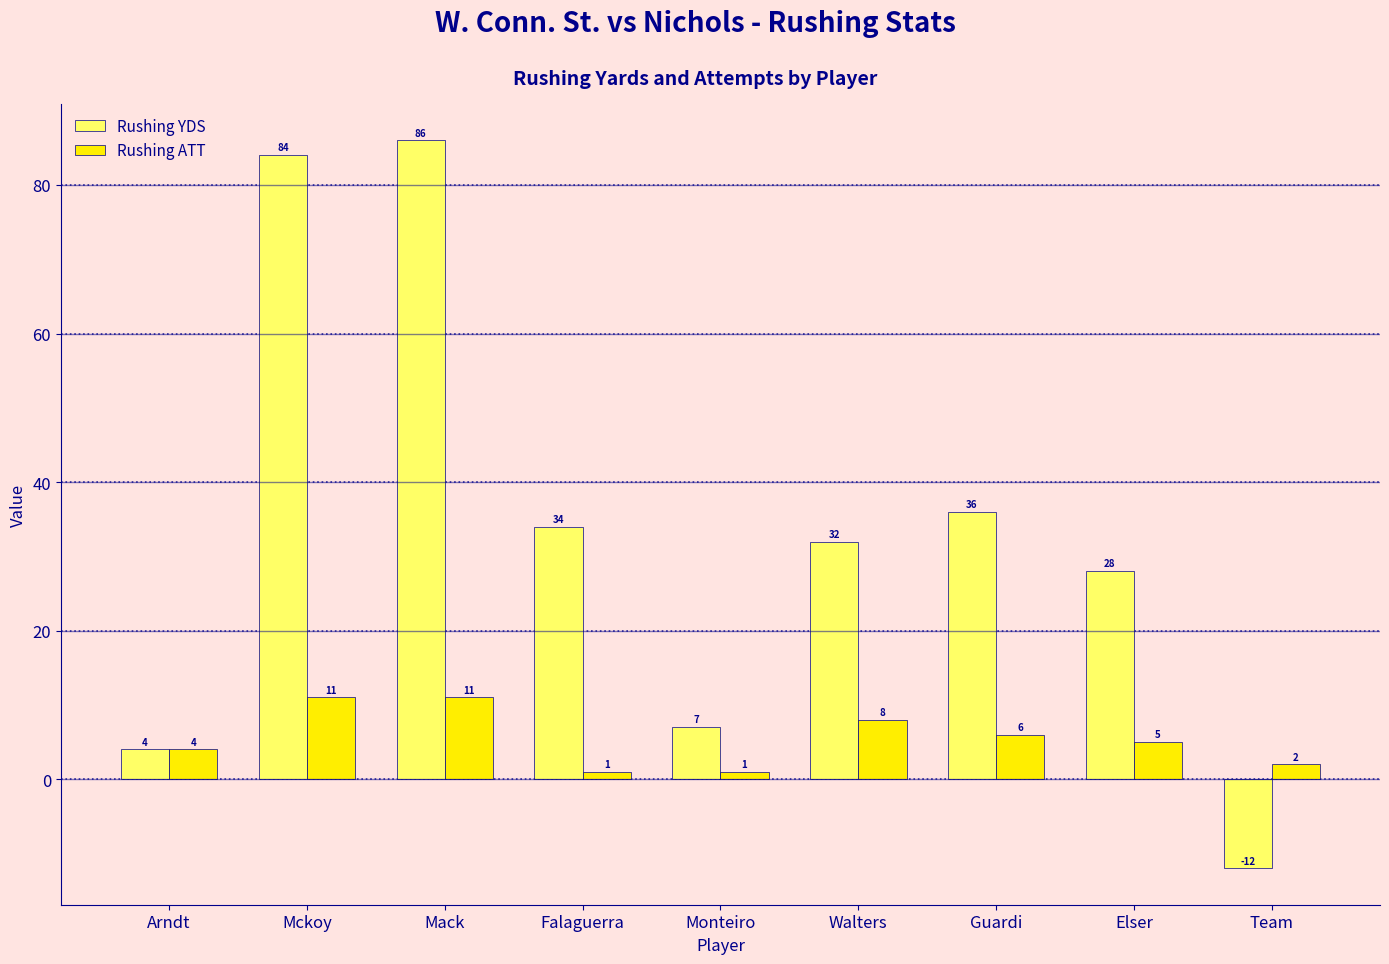

At how many categories does at least one series exceed 79?

2